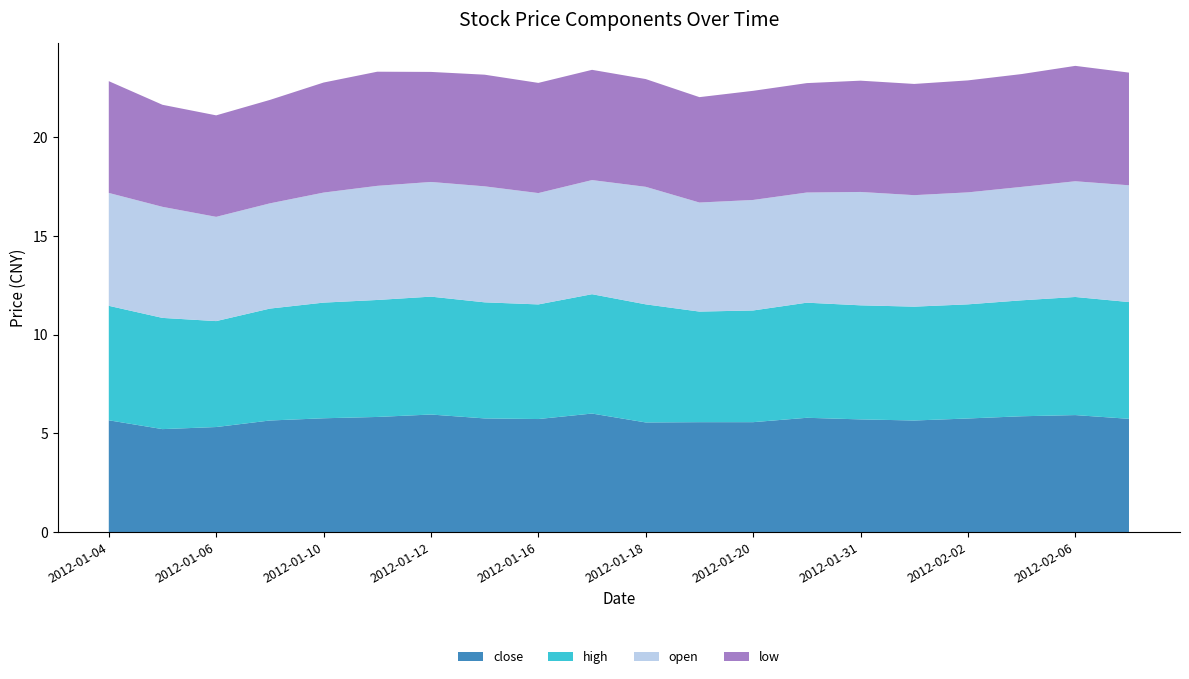

Reading left to right, extract all data points from this chart.

close: 2012-01-04=5.7	2012-01-05=5.2	2012-01-06=5.3	2012-01-09=5.7	2012-01-10=5.8	2012-01-11=5.8	2012-01-12=6.0	2012-01-13=5.8	2012-01-16=5.7	2012-01-17=6.0	2012-01-18=5.6	2012-01-19=5.6	2012-01-20=5.6	2012-01-30=5.8	2012-01-31=5.7	2012-02-01=5.7	2012-02-02=5.8	2012-02-03=5.9	2012-02-06=5.9	2012-02-07=5.7
high: 2012-01-04=5.8	2012-01-05=5.6	2012-01-06=5.4	2012-01-09=5.7	2012-01-10=5.9	2012-01-11=5.9	2012-01-12=6.0	2012-01-13=5.9	2012-01-16=5.8	2012-01-17=6.0	2012-01-18=6.0	2012-01-19=5.6	2012-01-20=5.7	2012-01-30=5.8	2012-01-31=5.8	2012-02-01=5.8	2012-02-02=5.8	2012-02-03=5.9	2012-02-06=6.0	2012-02-07=5.9
open: 2012-01-04=5.7	2012-01-05=5.6	2012-01-06=5.3	2012-01-09=5.3	2012-01-10=5.6	2012-01-11=5.8	2012-01-12=5.8	2012-01-13=5.9	2012-01-16=5.6	2012-01-17=5.8	2012-01-18=6.0	2012-01-19=5.5	2012-01-20=5.6	2012-01-30=5.6	2012-01-31=5.7	2012-02-01=5.7	2012-02-02=5.7	2012-02-03=5.7	2012-02-06=5.9	2012-02-07=5.9
low: 2012-01-04=5.7	2012-01-05=5.2	2012-01-06=5.1	2012-01-09=5.2	2012-01-10=5.6	2012-01-11=5.8	2012-01-12=5.6	2012-01-13=5.7	2012-01-16=5.6	2012-01-17=5.6	2012-01-18=5.5	2012-01-19=5.3	2012-01-20=5.5	2012-01-30=5.5	2012-01-31=5.6	2012-02-01=5.6	2012-02-02=5.7	2012-02-03=5.7	2012-02-06=5.8	2012-02-07=5.7